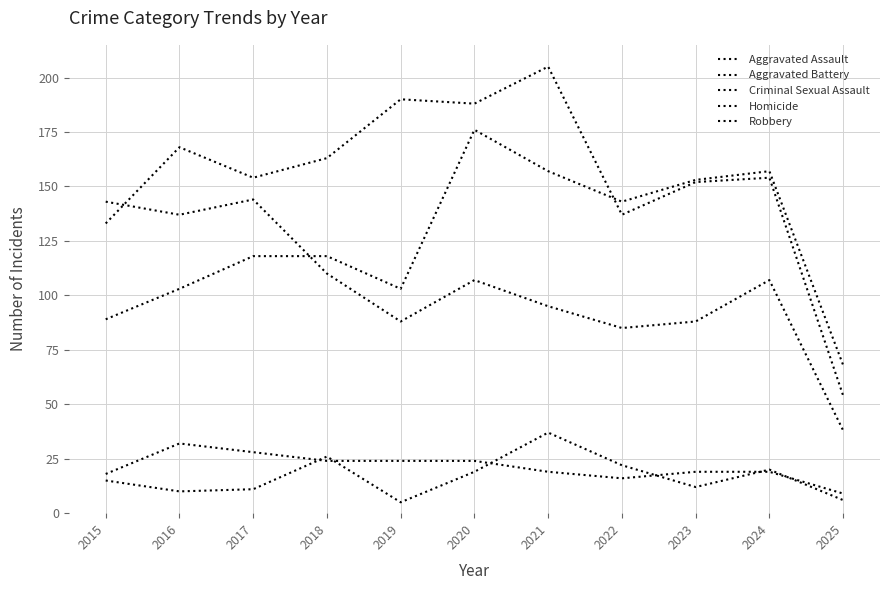

In Aggravated Assault, how many points are higher than both neighbors (excluding endpoints)?

2